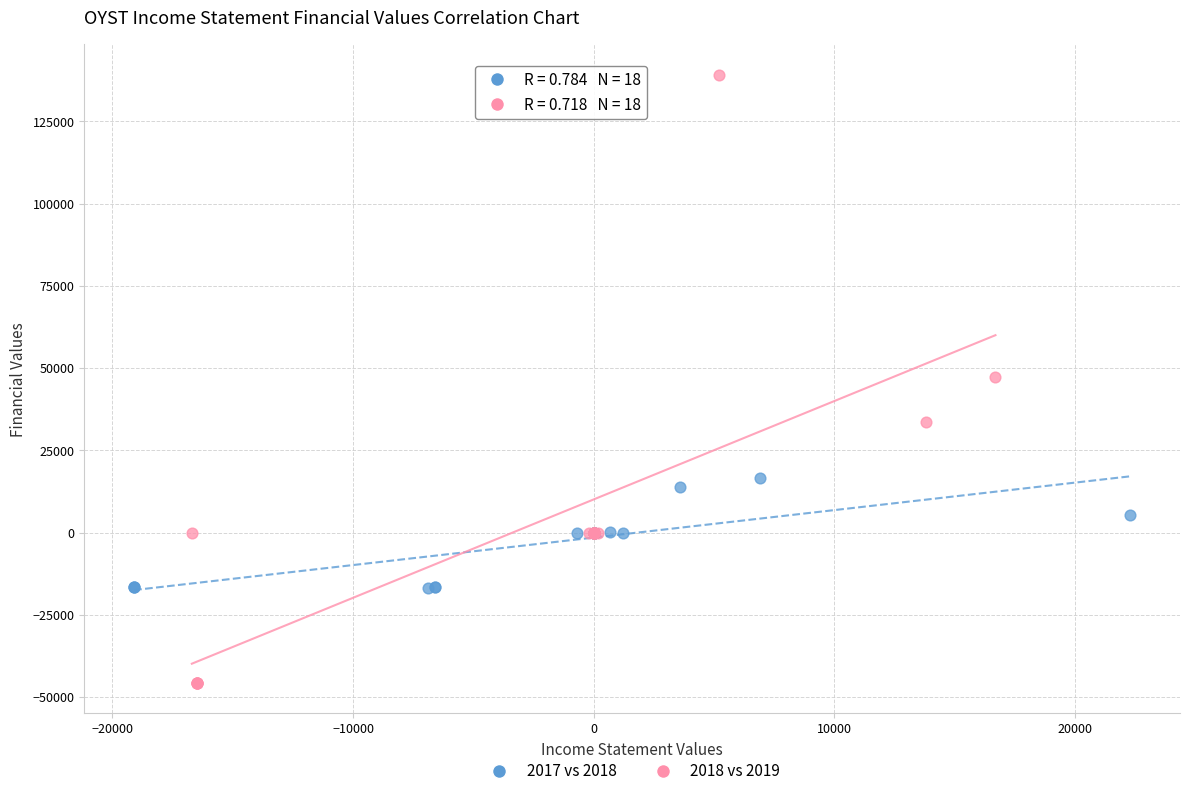

Which series contains the lowest Y value?

2018 vs 2019